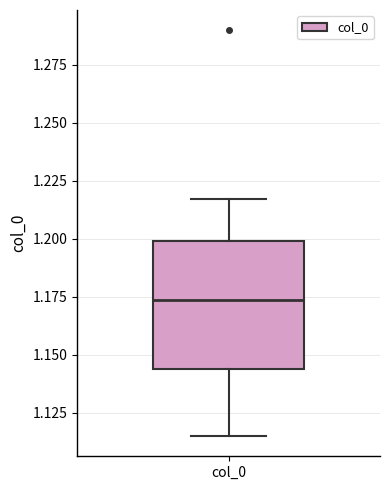

Where does the median line of the box for col_0 sit on the y-axis? The values are not printed on the chart, so give them approximately, as read against the axis.

1.175